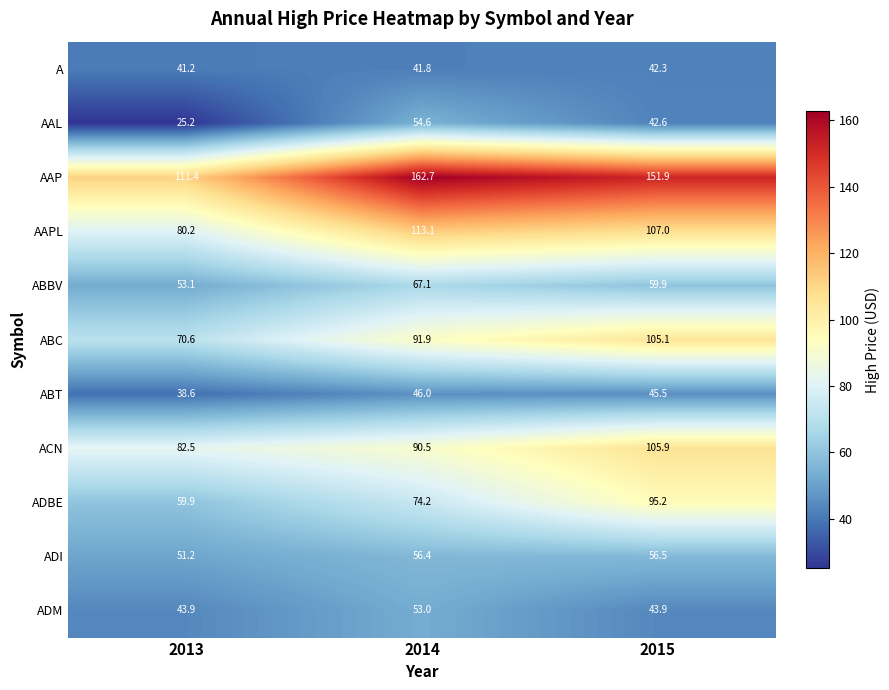

Which series changed the most between 2014 and 2015?

ADBE